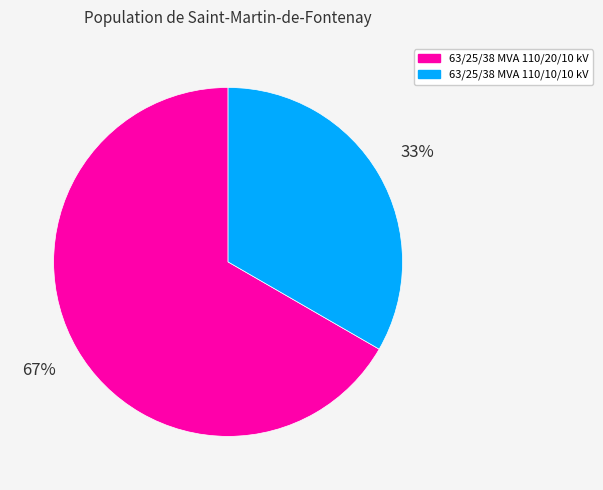

How many slices are in this pie chart?

2